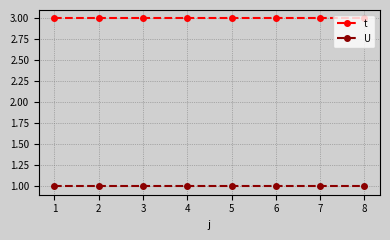

What is the value of the U point at the 5th from the left?

1